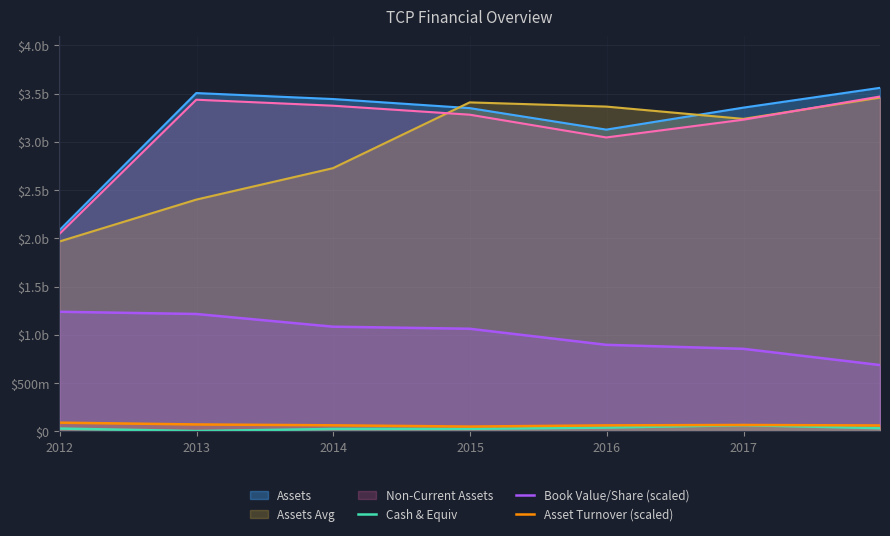

True or false: Asset Turnover (scaled) has more than 1 interior local peaks.

False